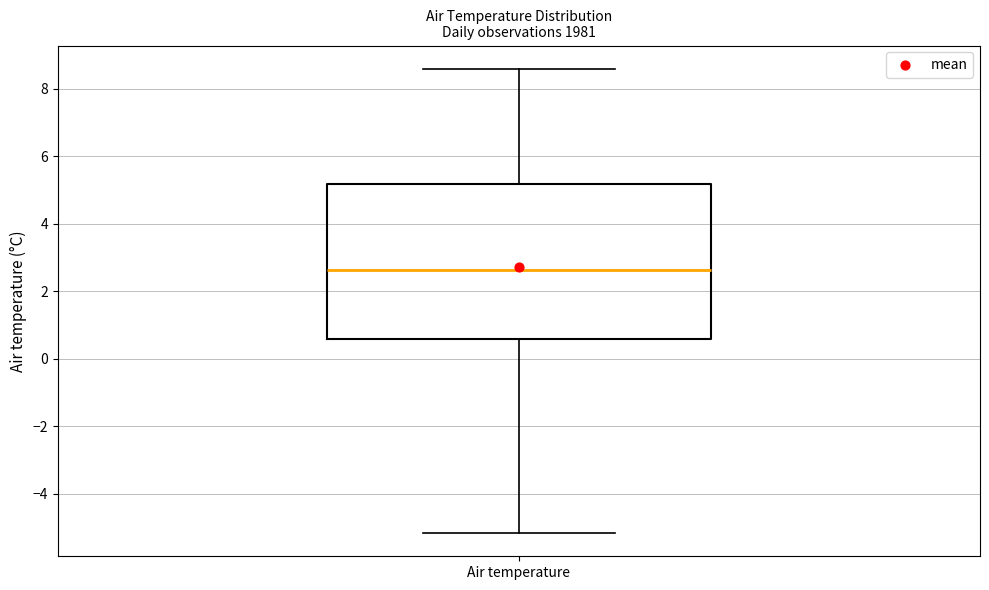

Transcribe this box plot: give where the median line is, the range the box spans, and where the two whiskers end, as read against the y-axis. The values are not printed on the chart, so give them approximately, as read against the axis.

median 2.6, box 0.6 to 5.2, whiskers -5.2 to 8.6